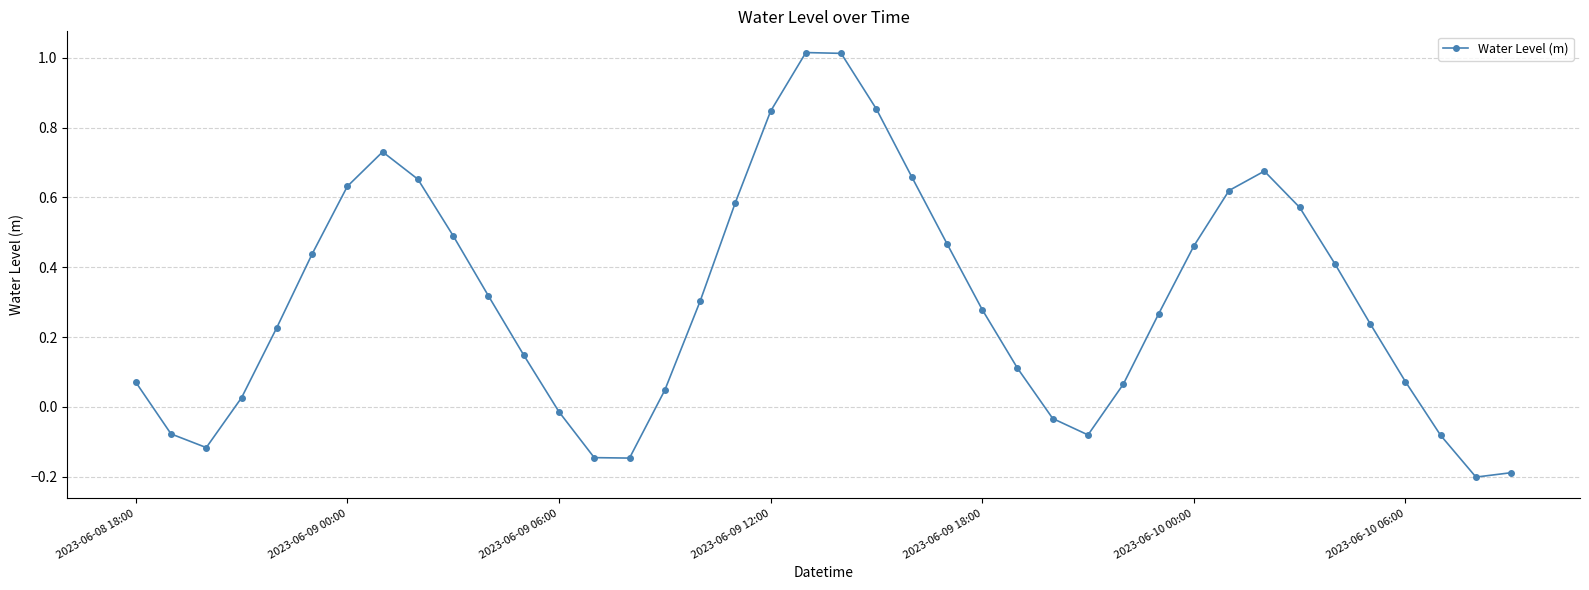

Does the chart display data point markers on the line(s)?

Yes